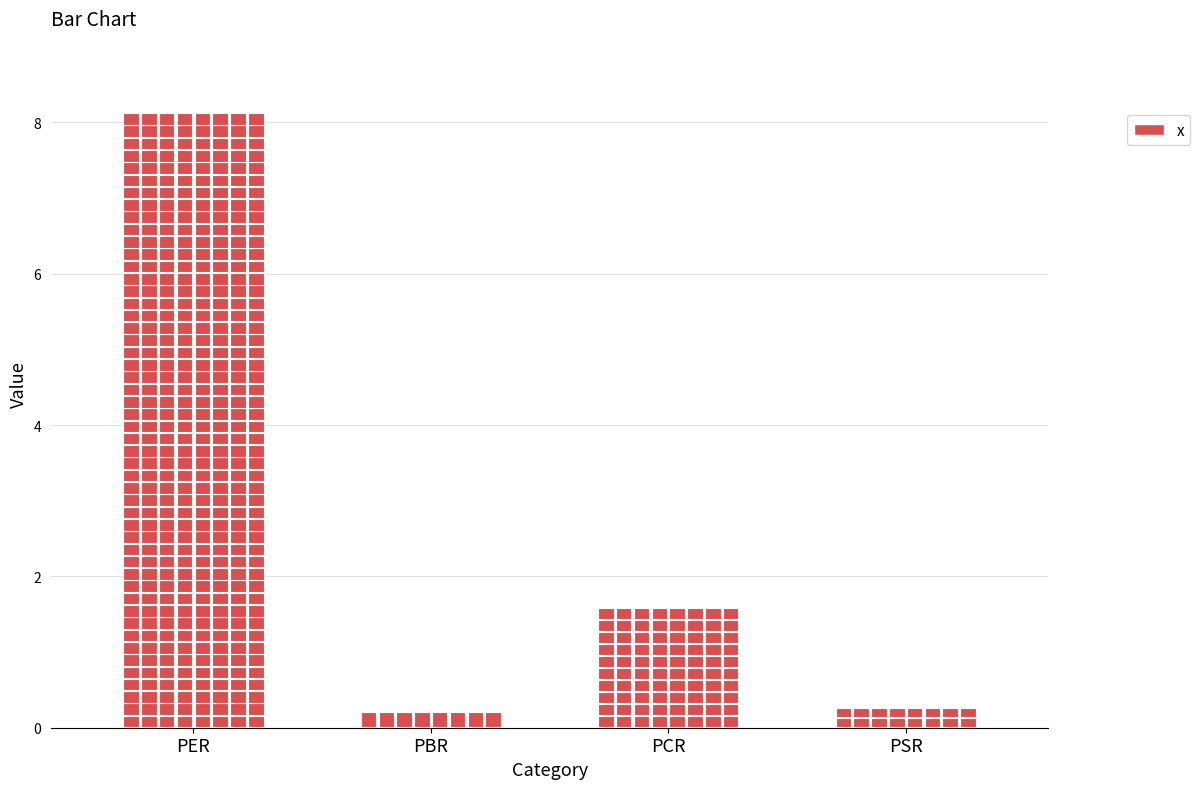

What is the difference between the values at PBR and PER?

7.9